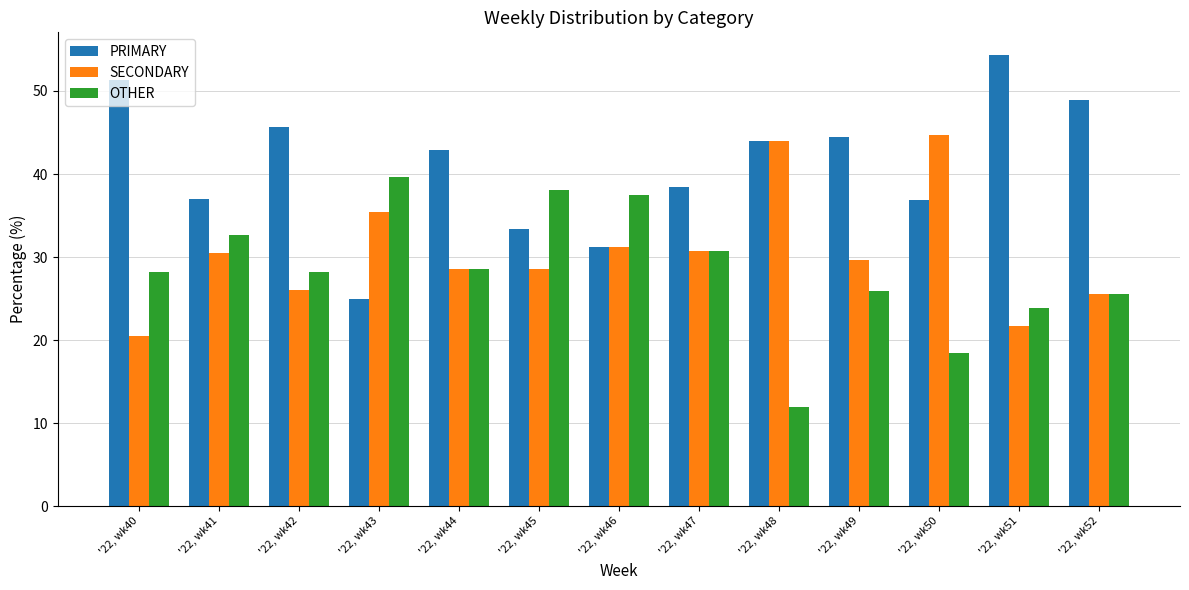

Which series has the largest range (max minus min)?

PRIMARY